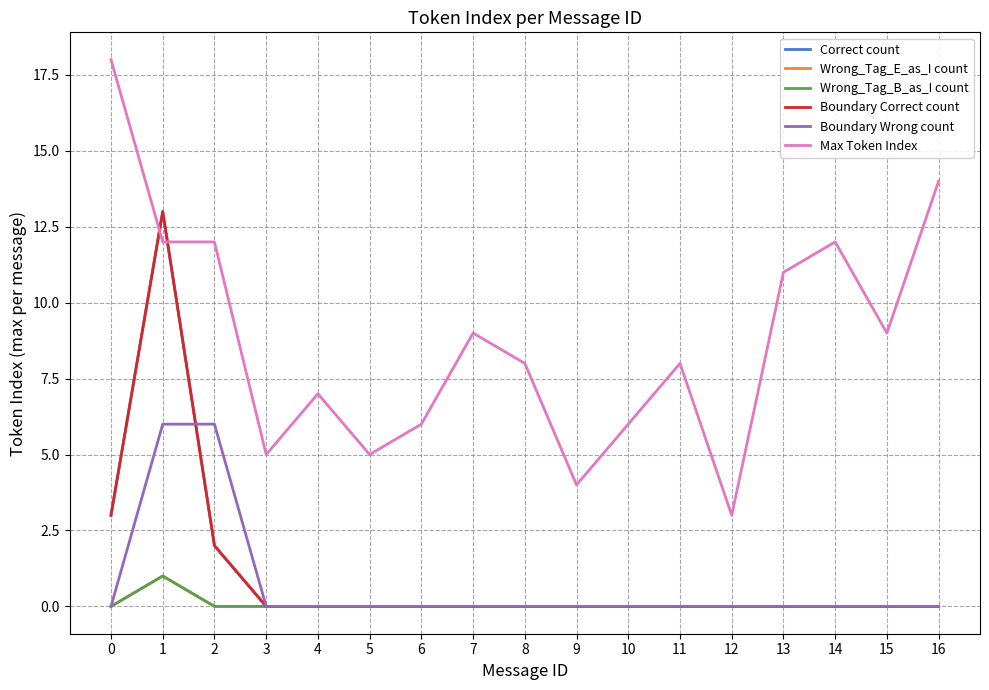

How many lines are shown in the chart?

6